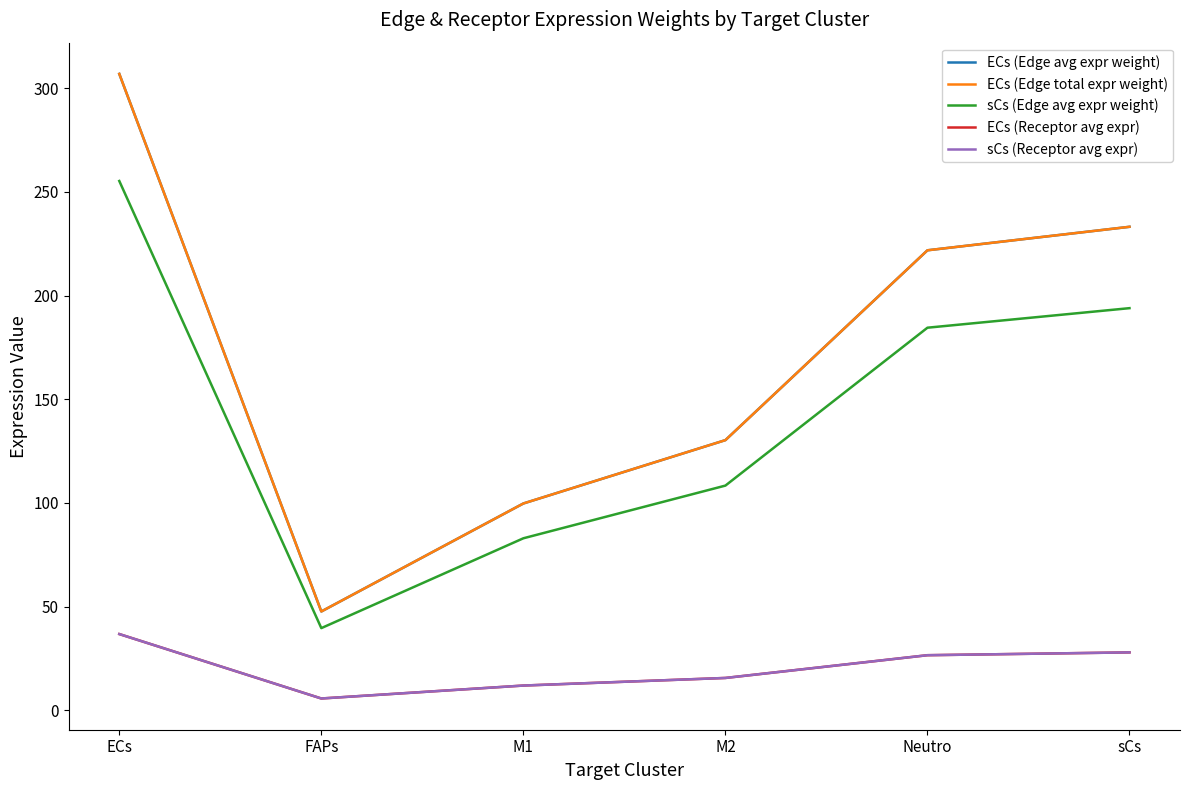

What is the label of the 5th point from the left?

Neutro